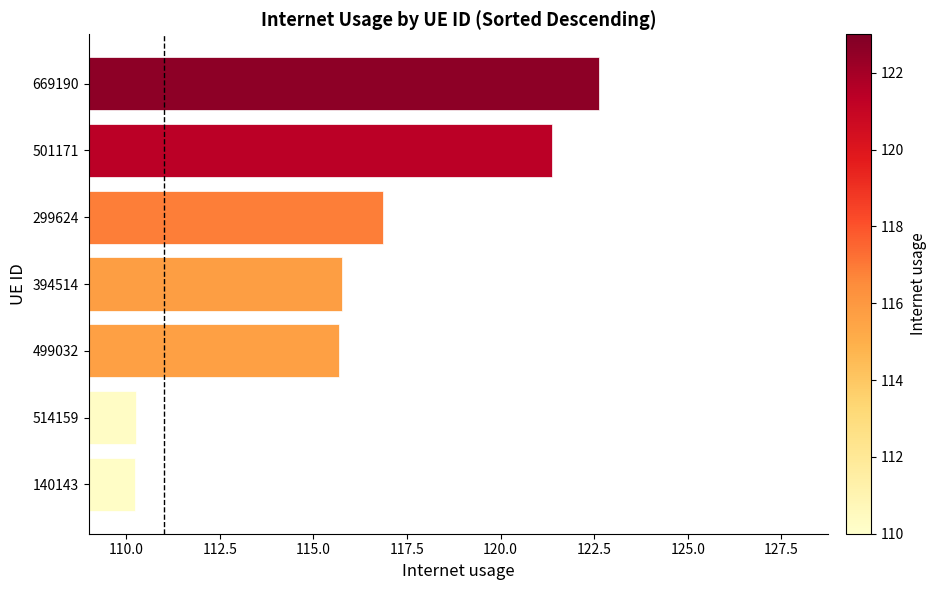

What is the sum of all values?

812.8